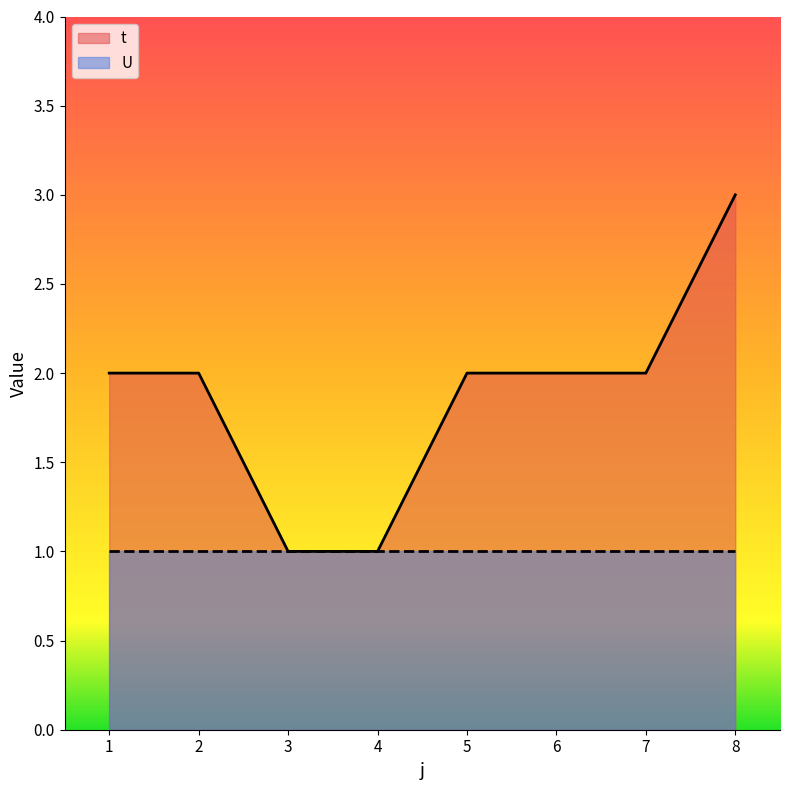

Which label corresponds to the smallest value in the chart?

3